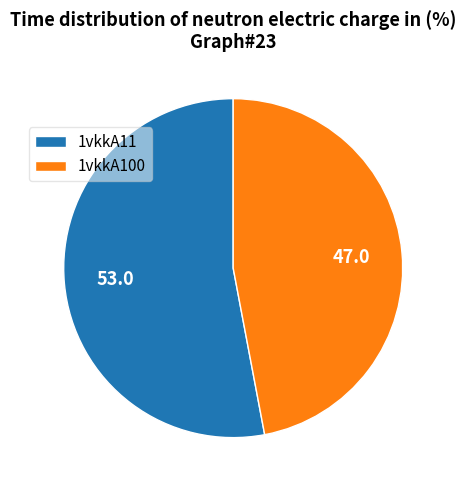

Rank the categories by value from highest to lowest.

1vkkA11, 1vkkA100